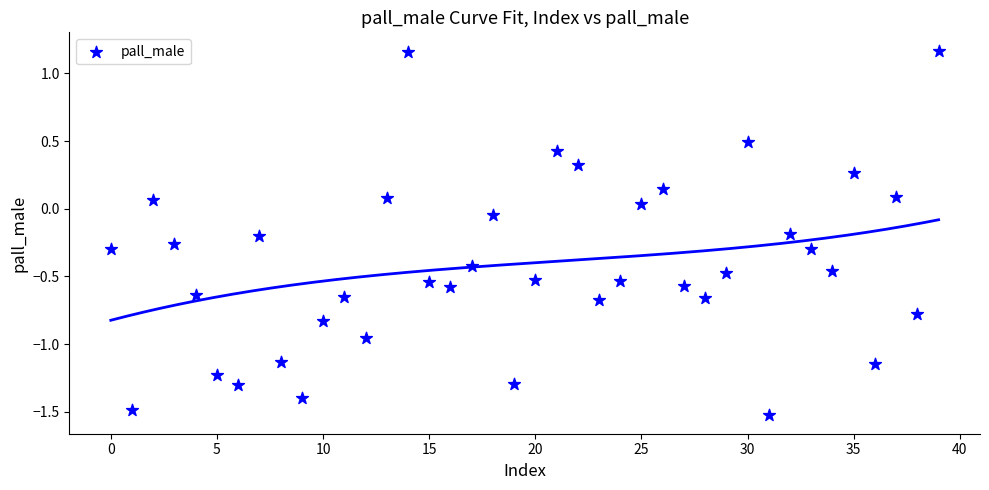

What is the range of Y values (max minus min)?

2.7